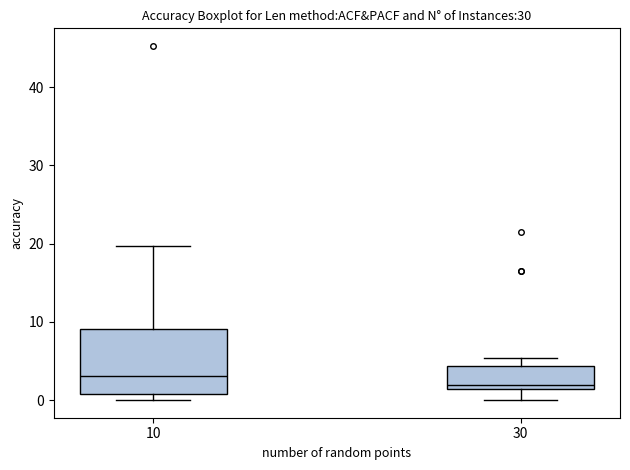

Reading left to right, transcribe this box plot: for each box, give where its median line is, the range the box spans, and where its two whiskers end, as read against the y-axis. The values are not printed on the chart, so give them approximately, as read against the axis.

10: median 3, box 1 to 9, whiskers 0 to 20
30: median 2, box 1 to 4, whiskers 0 to 5